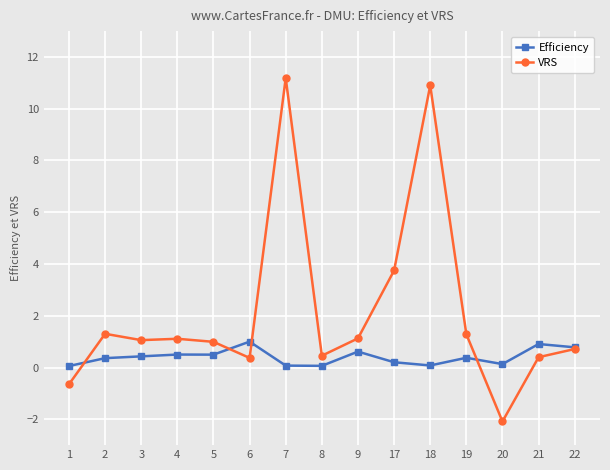

Read the VRS value at 9.

1.1